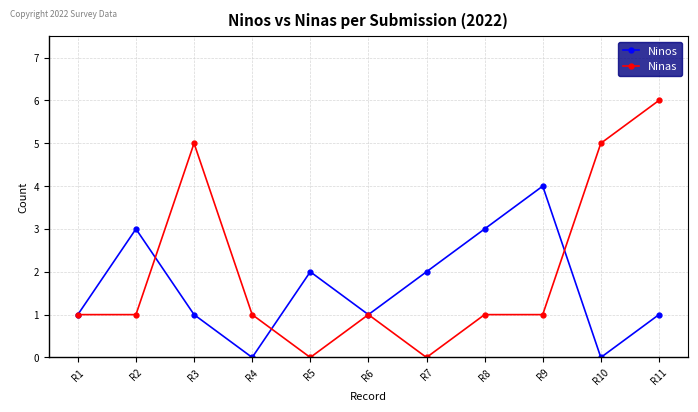

Count the number of categories in the chart.

11